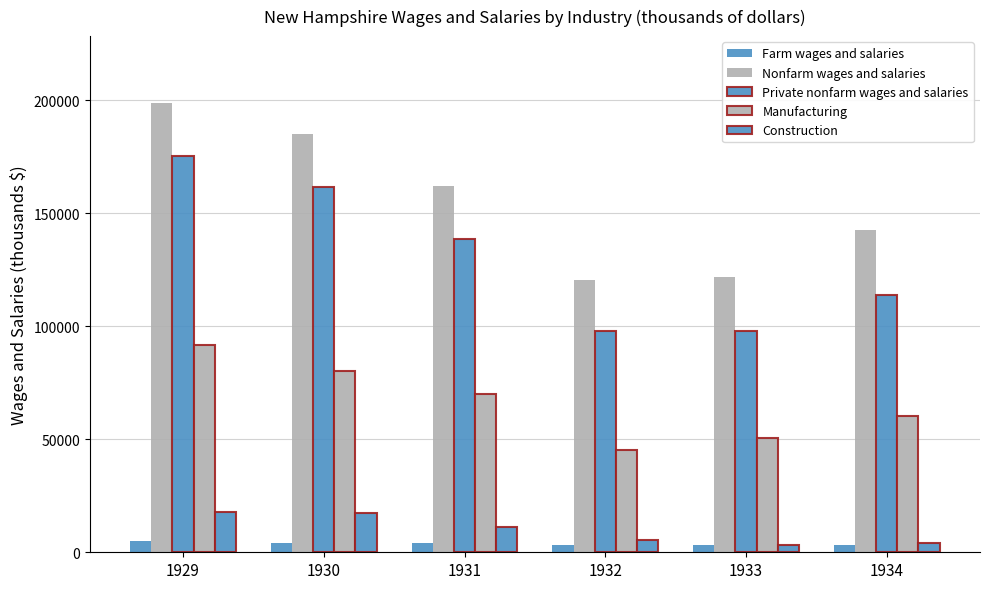

How many groups of bars are there?

6